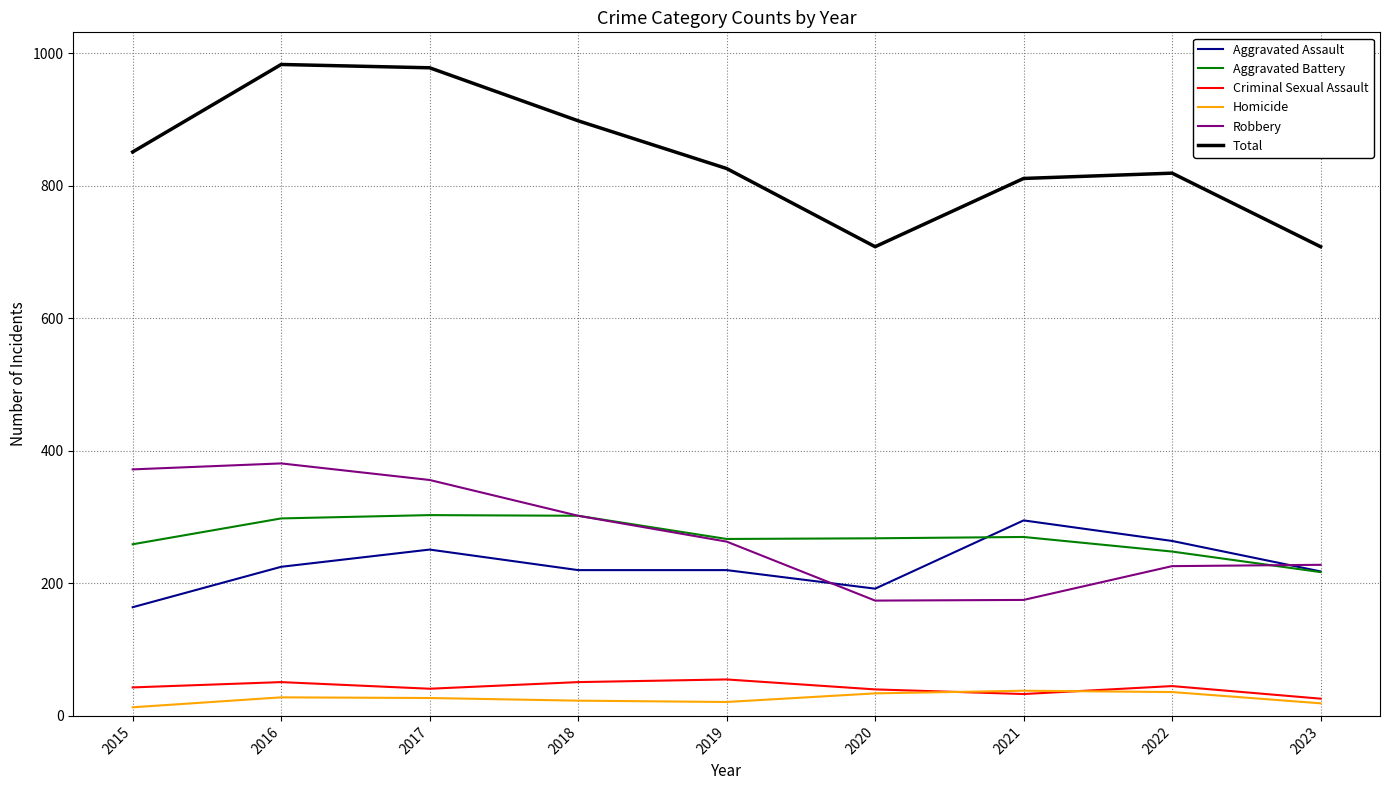

True or false: Total and Homicide intersect in this chart.

False